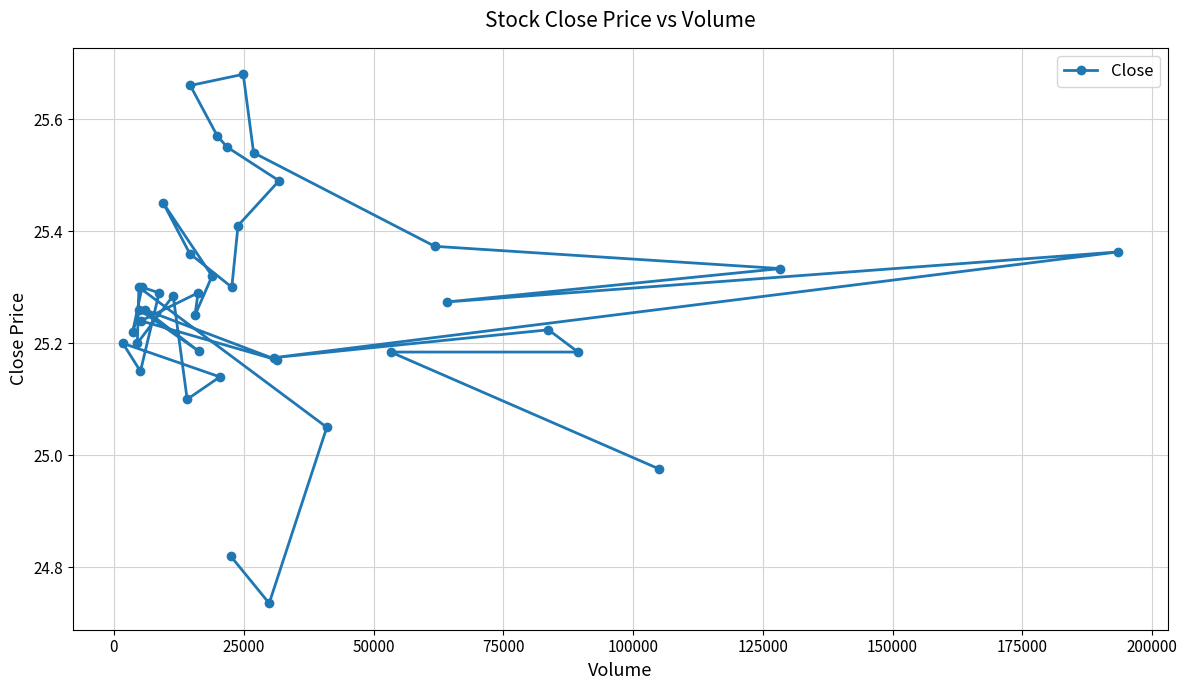

How many points are higher than both their immediate neighbors (excluding endpoints)?

11